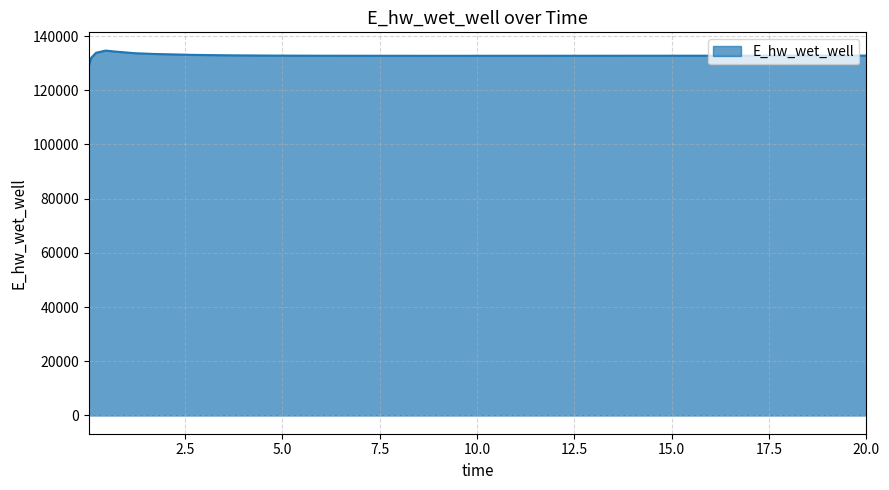

What is the difference between the maximum and minimum values?

5557.3